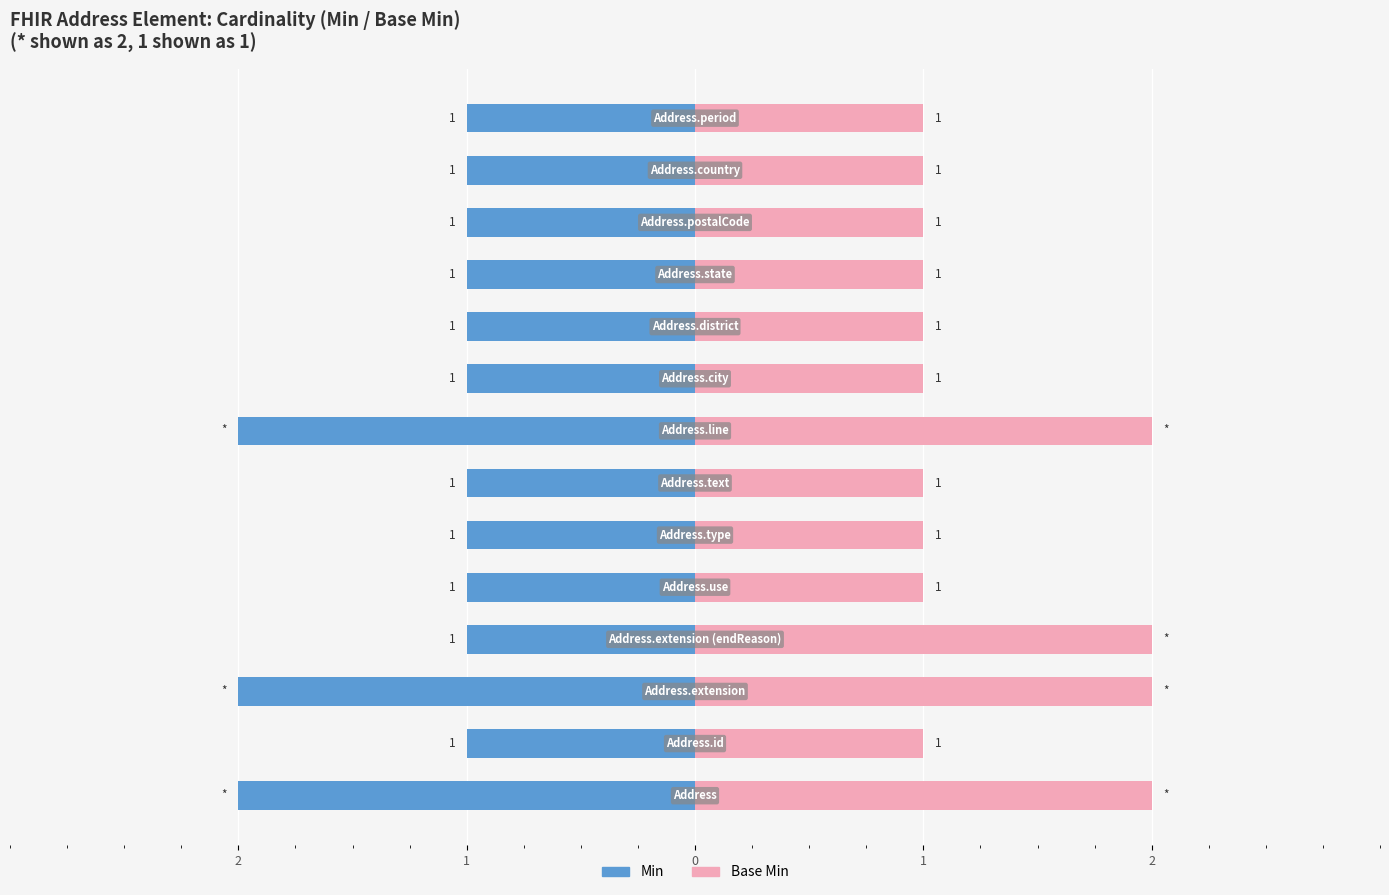

Which series has the largest total across all categories?

Base Min (Base Max proxy)